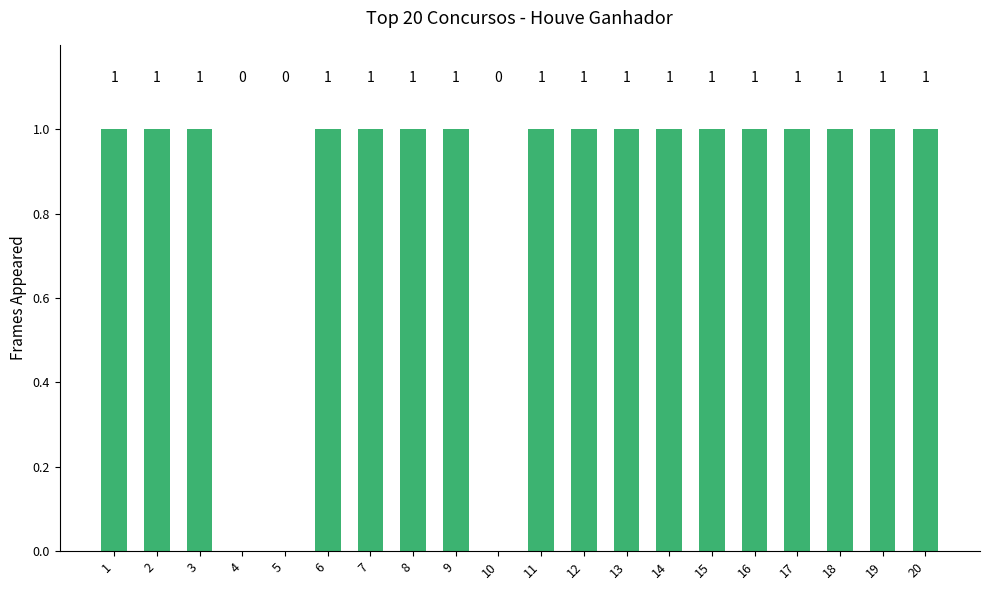

How many series are shown in this chart?

1